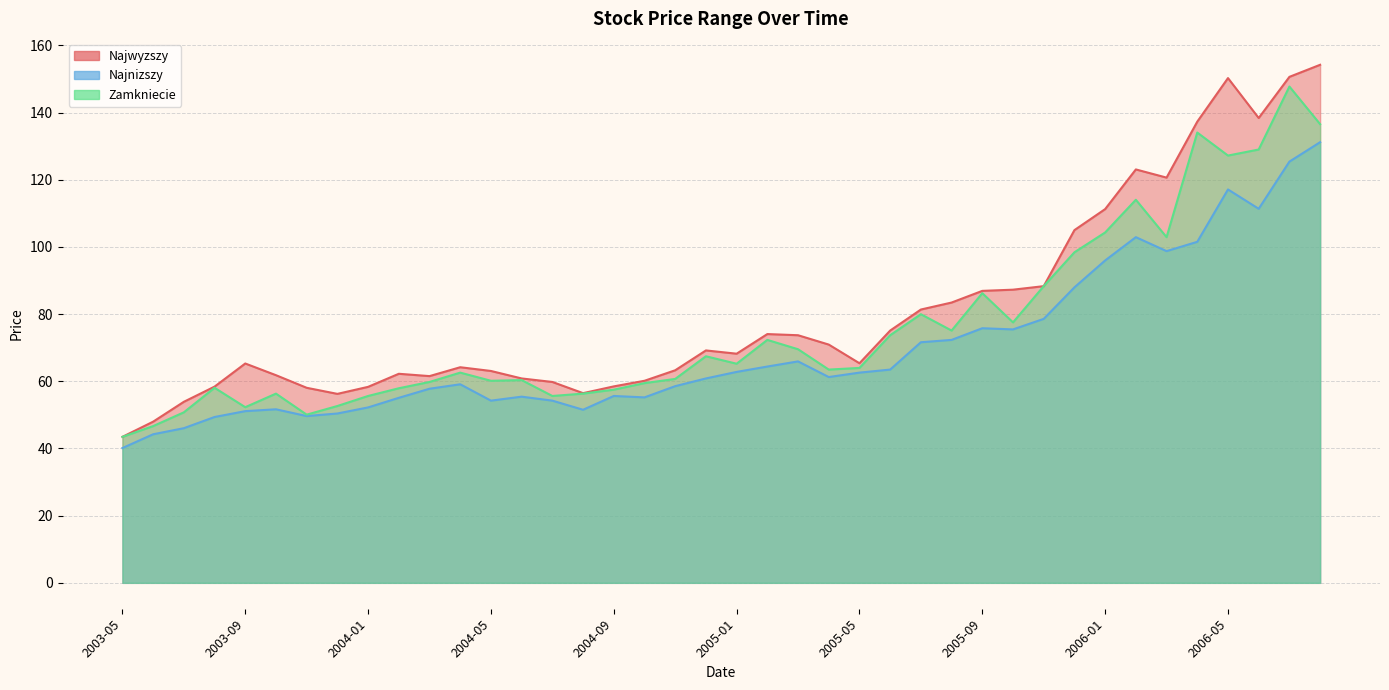

Count the number of data series in this chart.

3